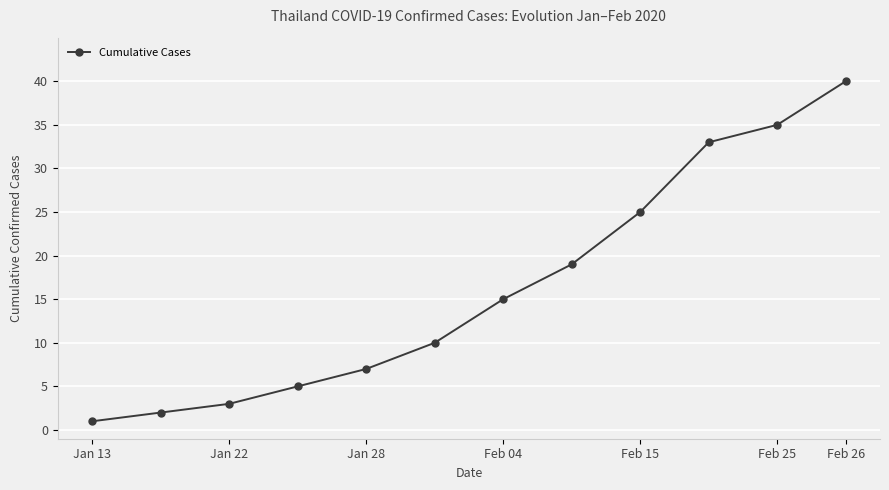

What is the greatest value displayed?

40